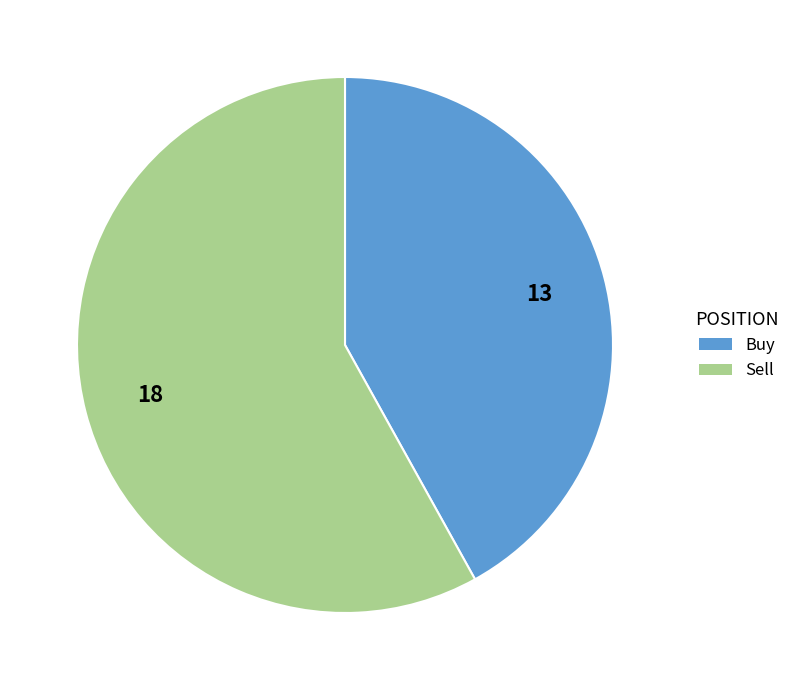

True or false: Sell accounts for 58% of the total.

True